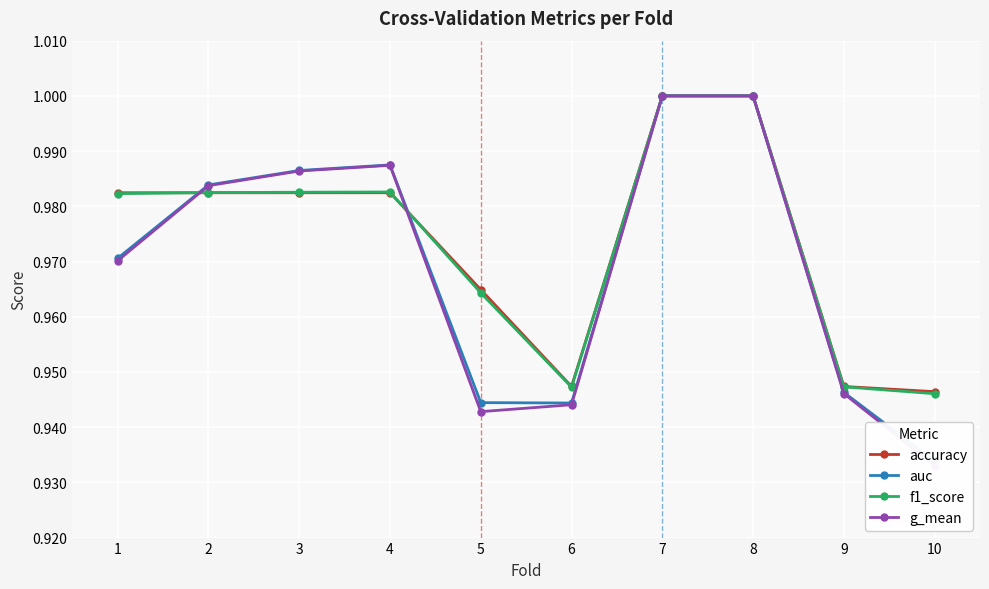

Reading right to left, list all the values displayed in this chart.

accuracy: 0.9	0.9	1.0	1.0	0.9	1.0	1.0	1.0	1.0	1.0
auc: 0.9	0.9	1.0	1.0	0.9	0.9	1.0	1.0	1.0	1.0
f1_score: 0.9	0.9	1.0	1.0	0.9	1.0	1.0	1.0	1.0	1.0
g_mean: 0.9	0.9	1.0	1.0	0.9	0.9	1.0	1.0	1.0	1.0